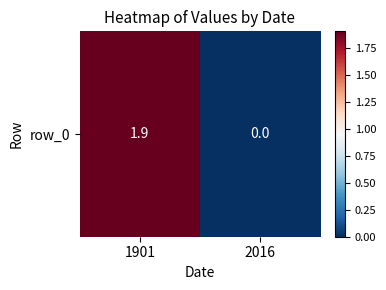

What is the approximate value at 1901?

1.9